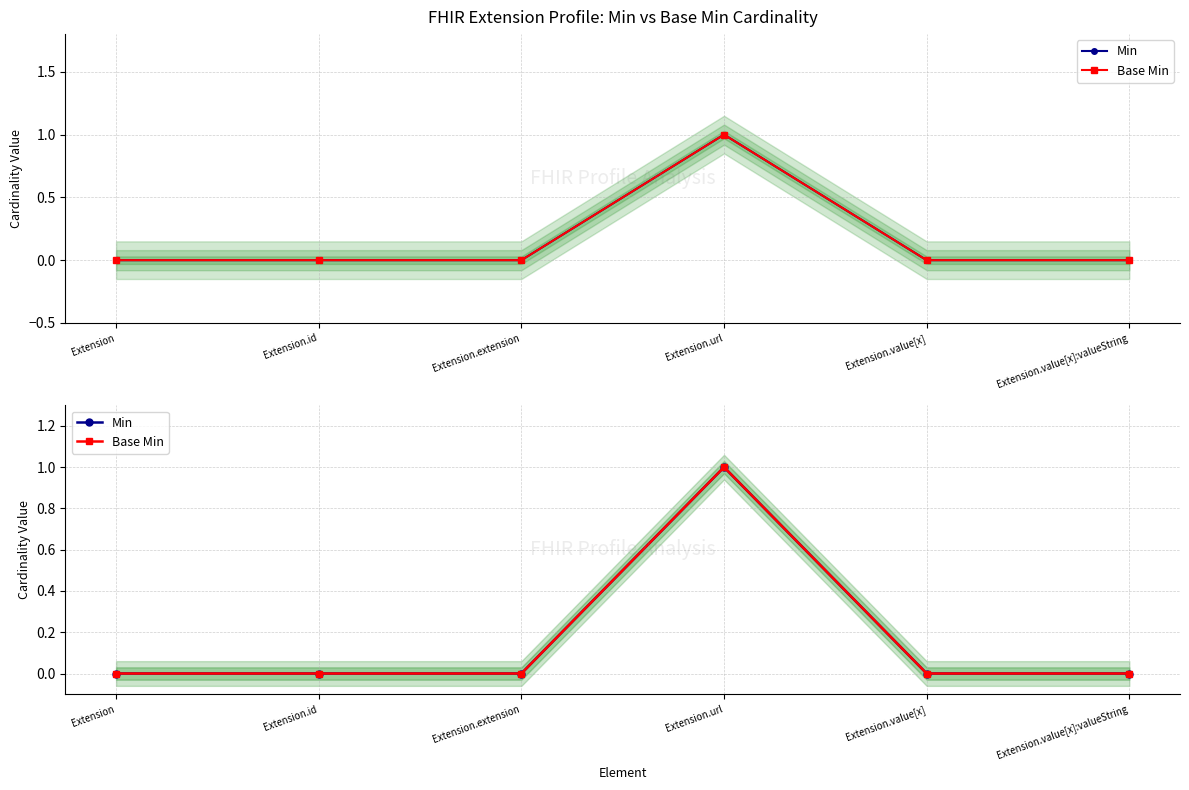

What is the sum of all Base Min values?

1